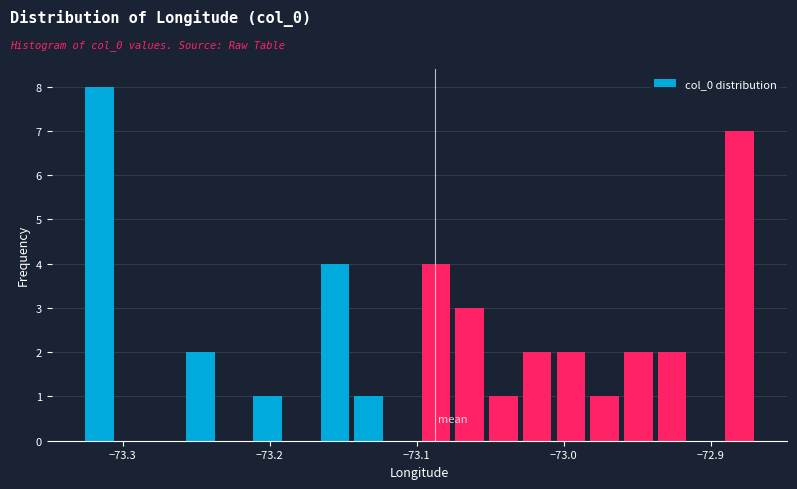

Around what value on the x-axis is the tallest bar? Give the approximate position of its centre, as read against the axis.

-73.32